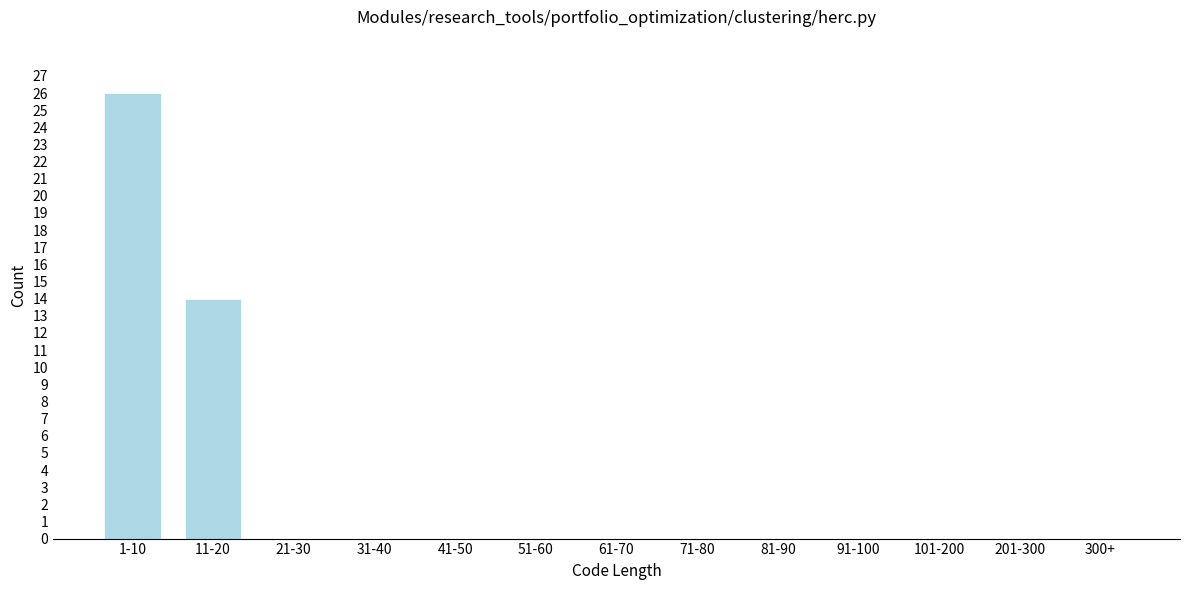

Reading right to left, extract all data points from this chart.

300+=0	201-300=0	101-200=0	91-100=0	81-90=0	71-80=0	61-70=0	51-60=0	41-50=0	31-40=0	21-30=0	11-20=14	1-10=26